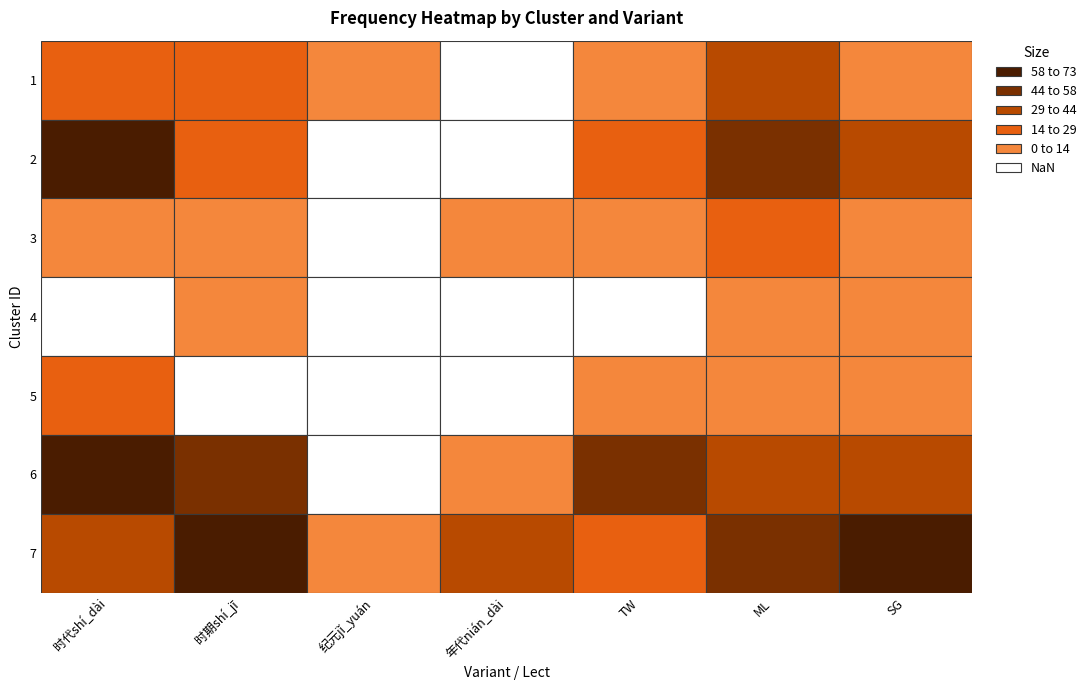

Which category has the lowest value across all series?

年代nián_dài